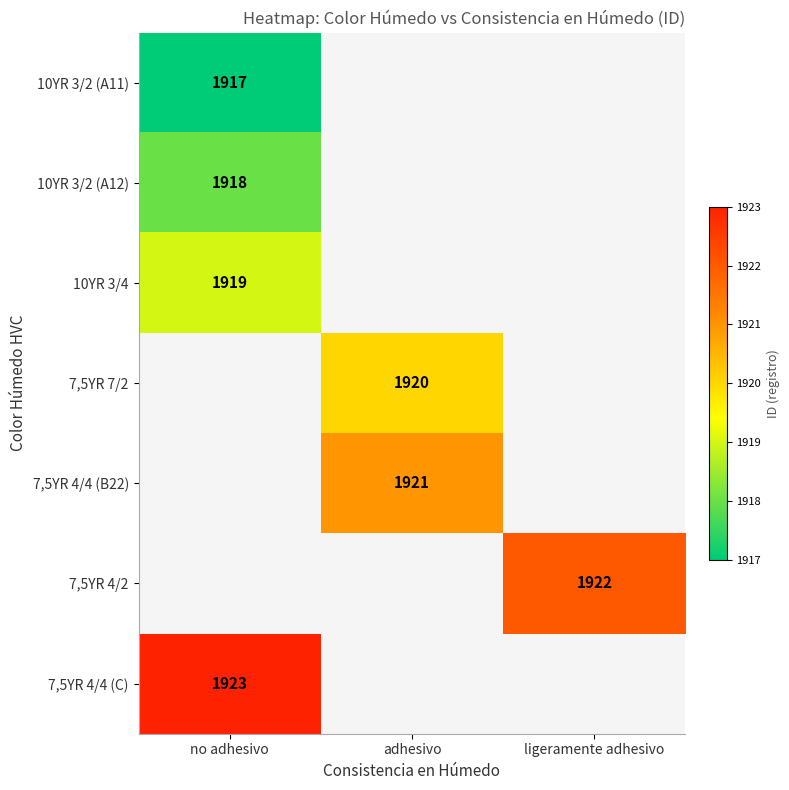

True or false: 10YR 3/4 has a value of 1919 at no adhesivo.

True